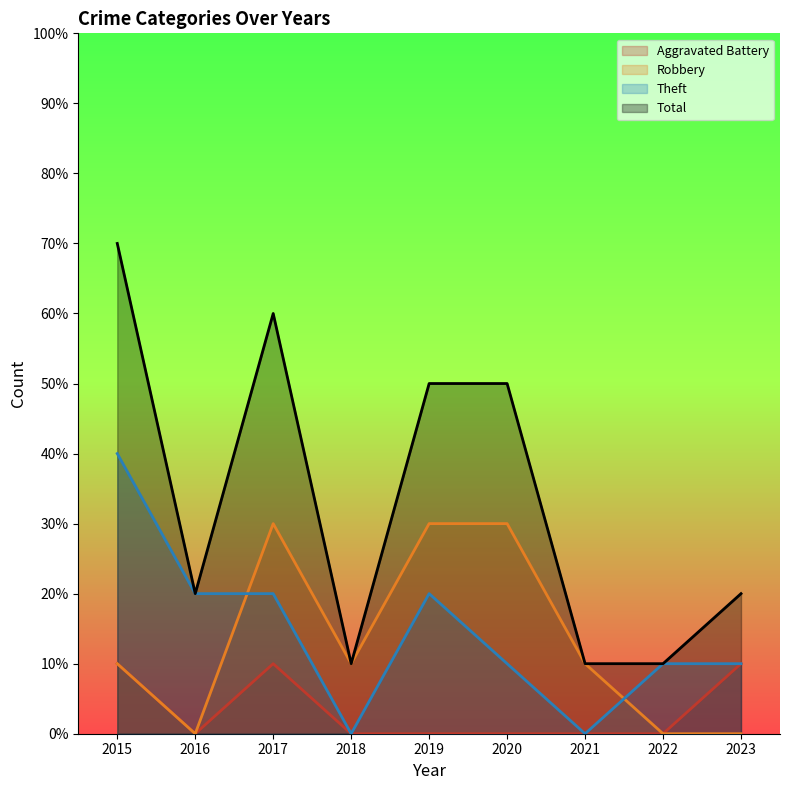

Does the chart display data point markers on the line(s)?

No